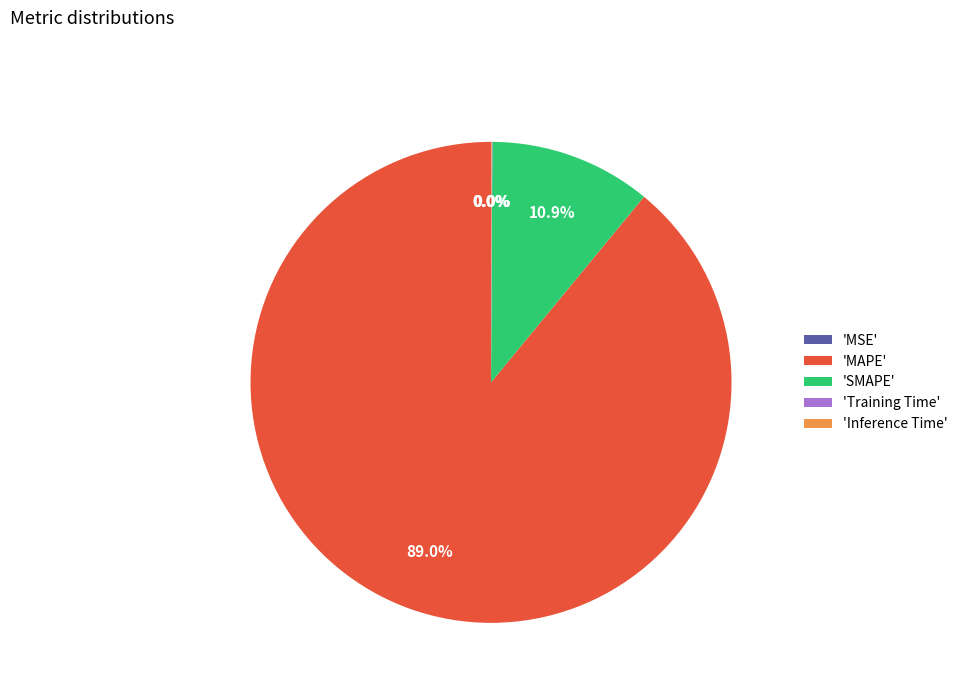

Is there a majority slice in this chart?

Yes